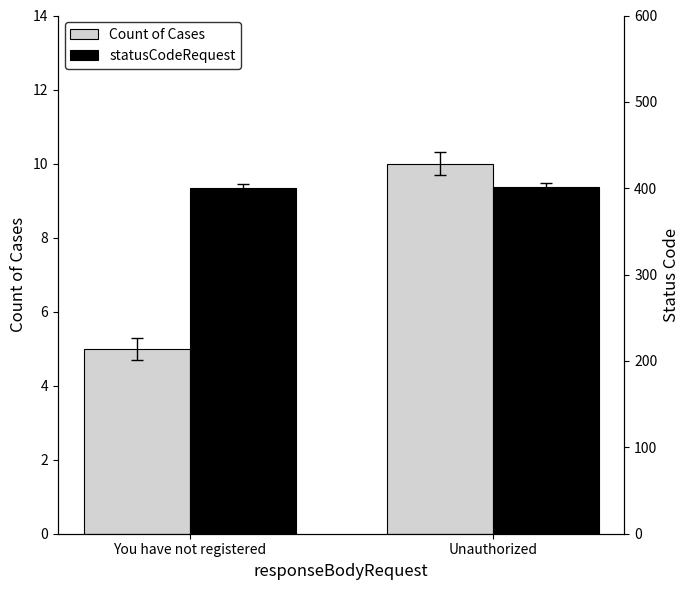

What are all the series names shown in the legend?

Count of Cases, statusCodeRequest